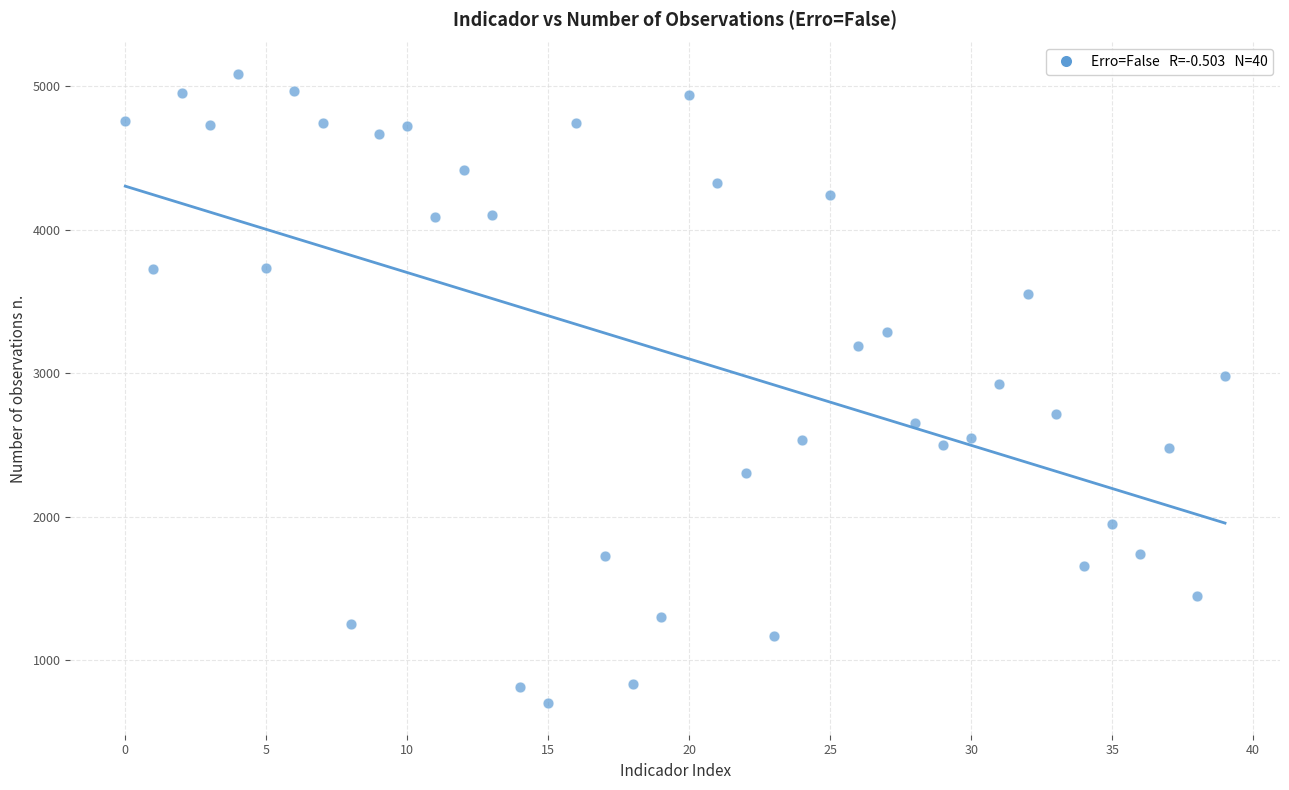

What is the range of Y values (max minus min)?

4384